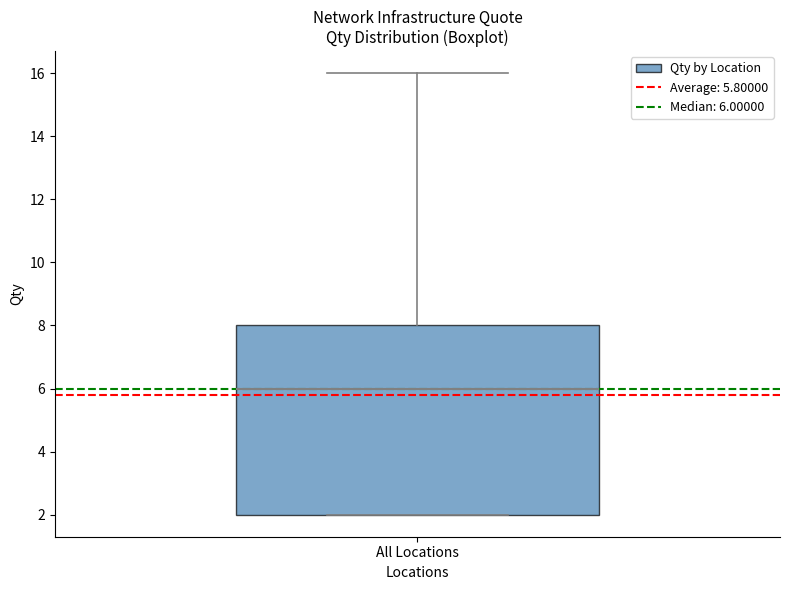

Where does the median line of the box for All Locations sit on the y-axis? The values are not printed on the chart, so give them approximately, as read against the axis.

6